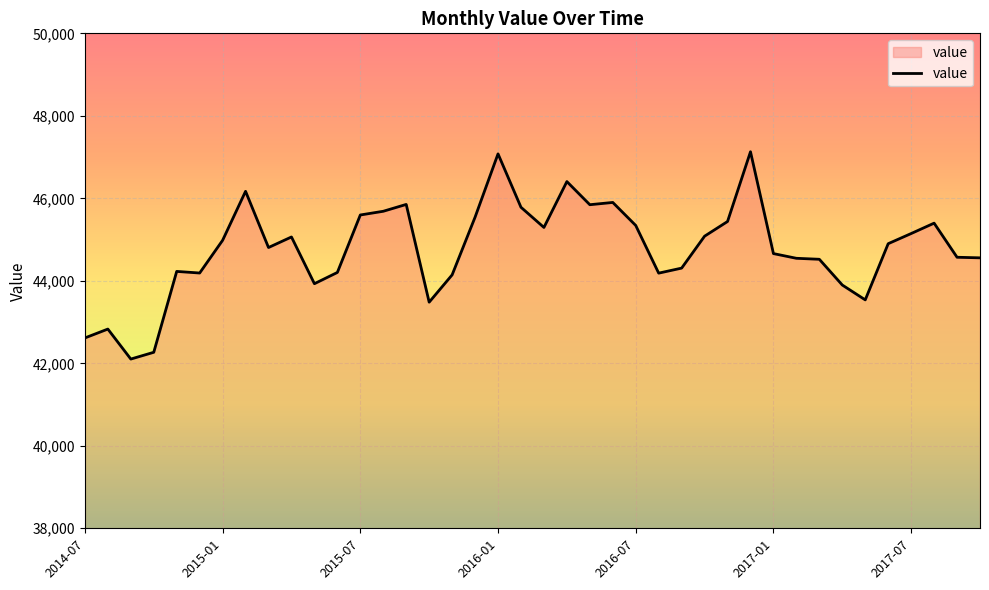

What is the difference between the maximum and minimum values?

5026